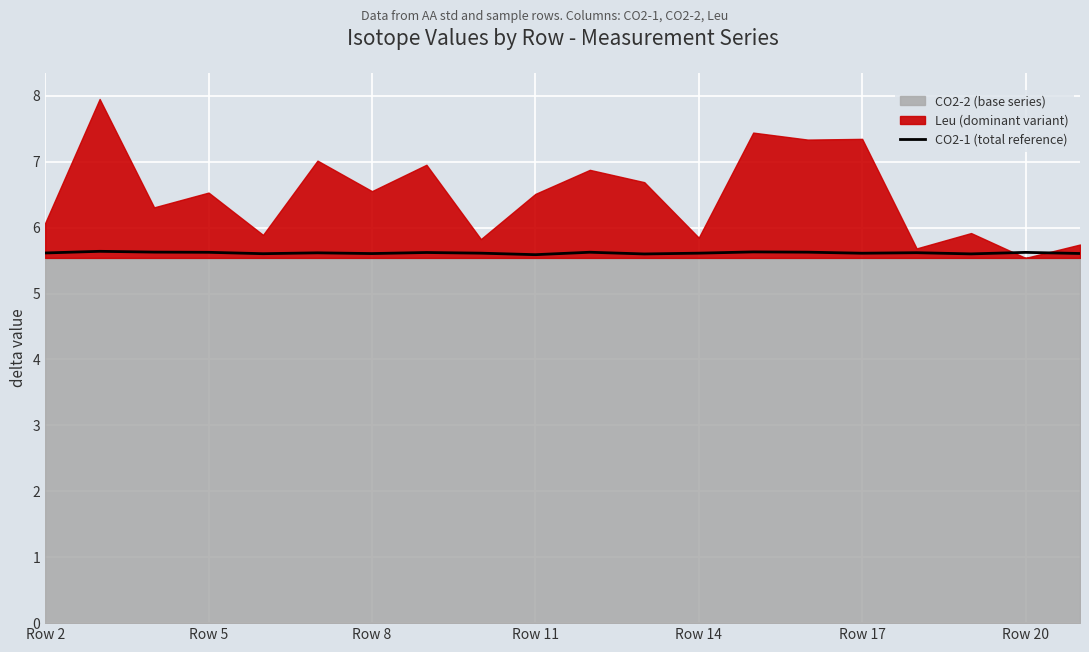

The CO2-1 (total reference) series shows 5.6 at Row 2. True or false?

True